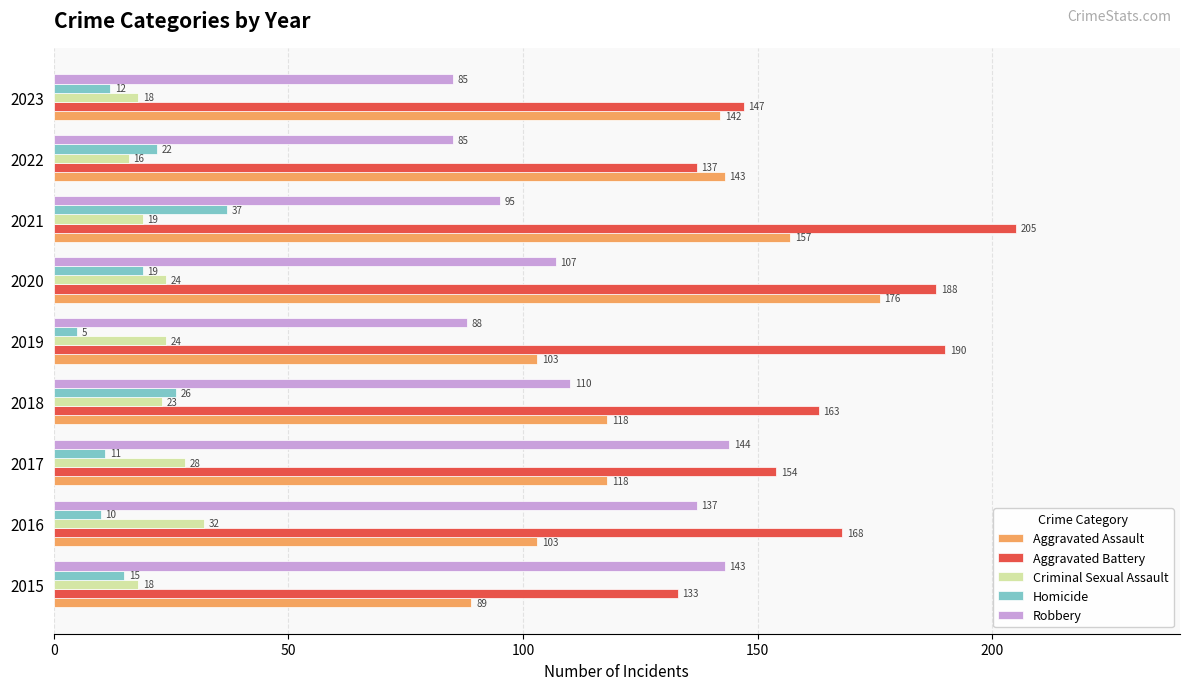

What is the spread (max minus min) of values at 2023?

135